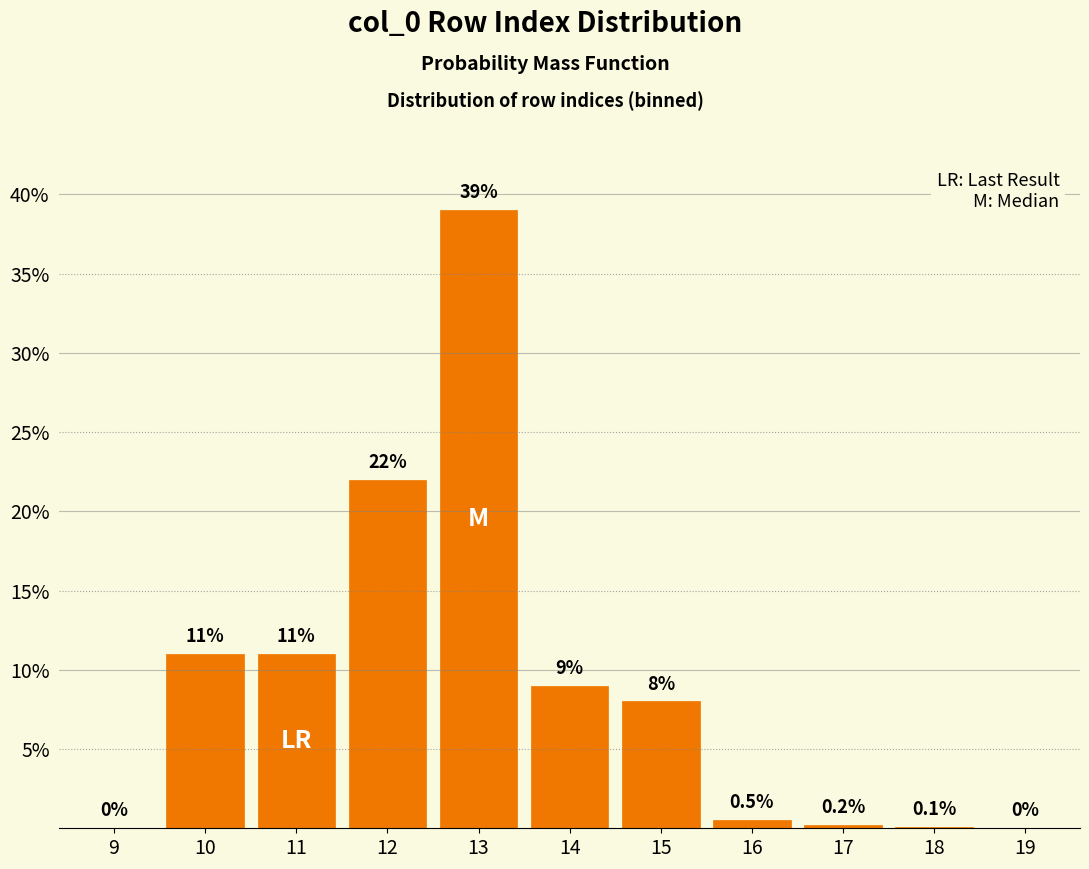

Reading left to right, transcribe all the data shown in this chart.

9=0.0	10=11.0	11=11.0	12=22.0	13=39.0	14=9.0	15=8.0	16=0.5	17=0.2	18=0.1	19=0.0